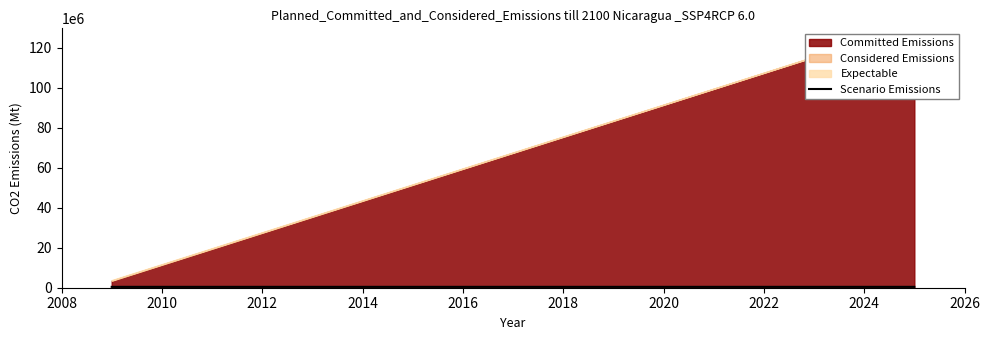

What is the sum of all values?

1302106